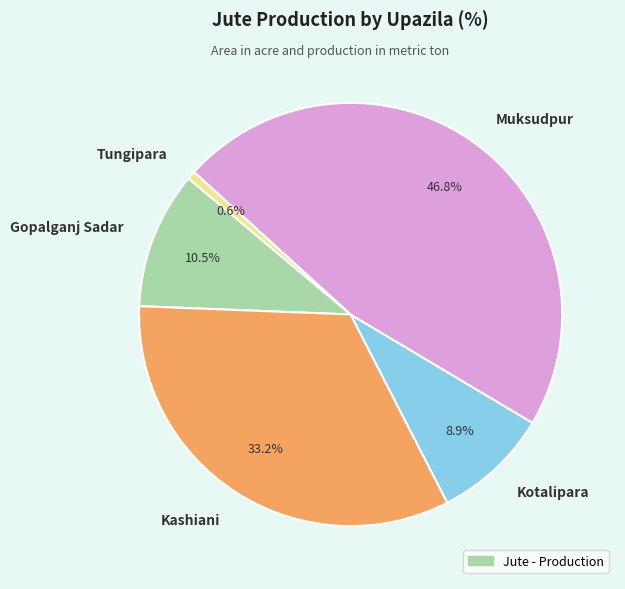

Which category has the smallest portion of the pie?

Tungipara